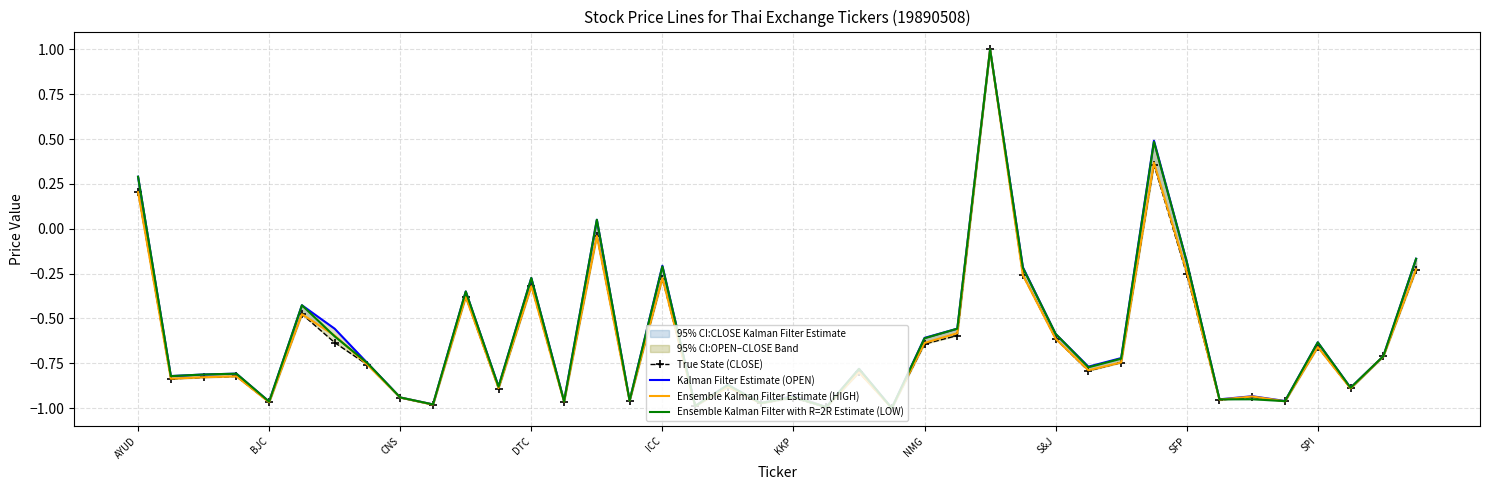

Which series has the widest spread of values?

True State (CLOSE)